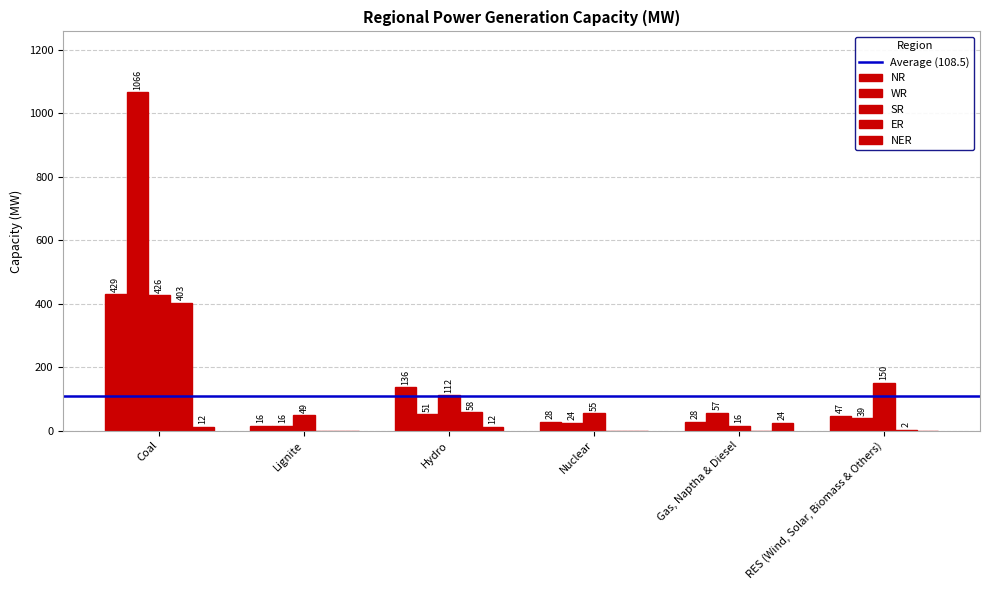

What is the total value across all series at RES (Wind, Solar, Biomass & Others)?

238